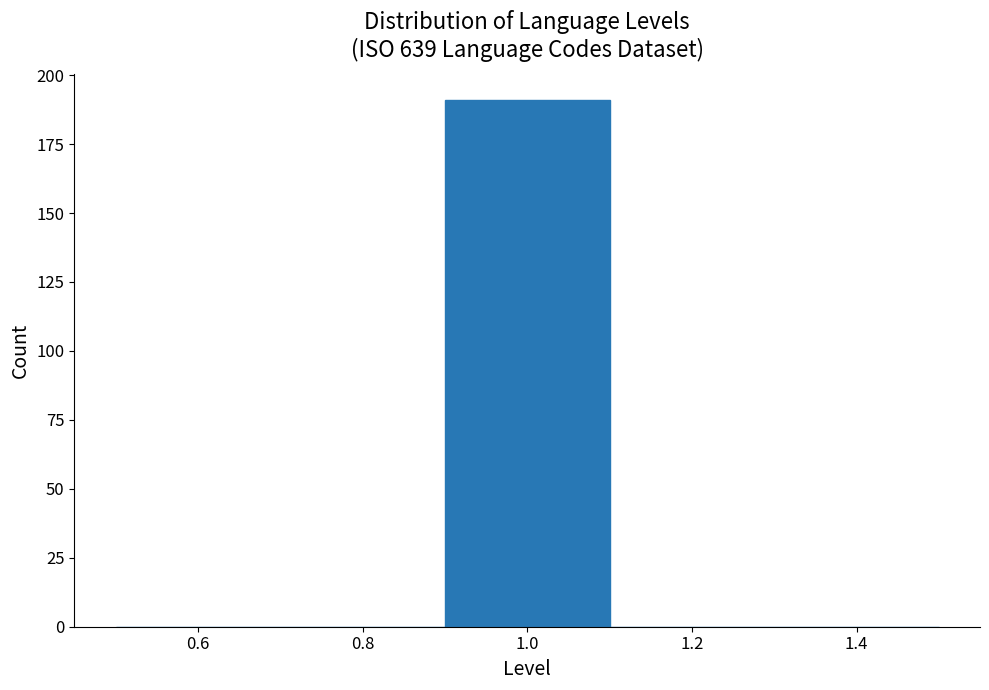

Reading left to right, list every bar in this chart as the range it spans on the x-axis followed by its height. The values are not printed on the chart, so give them approximately, as read against the axis.

0.5 to 0.7: 0
0.7 to 0.9: 0
0.9 to 1.1: 190
1.1 to 1.3: 0
1.3 to 1.5: 0